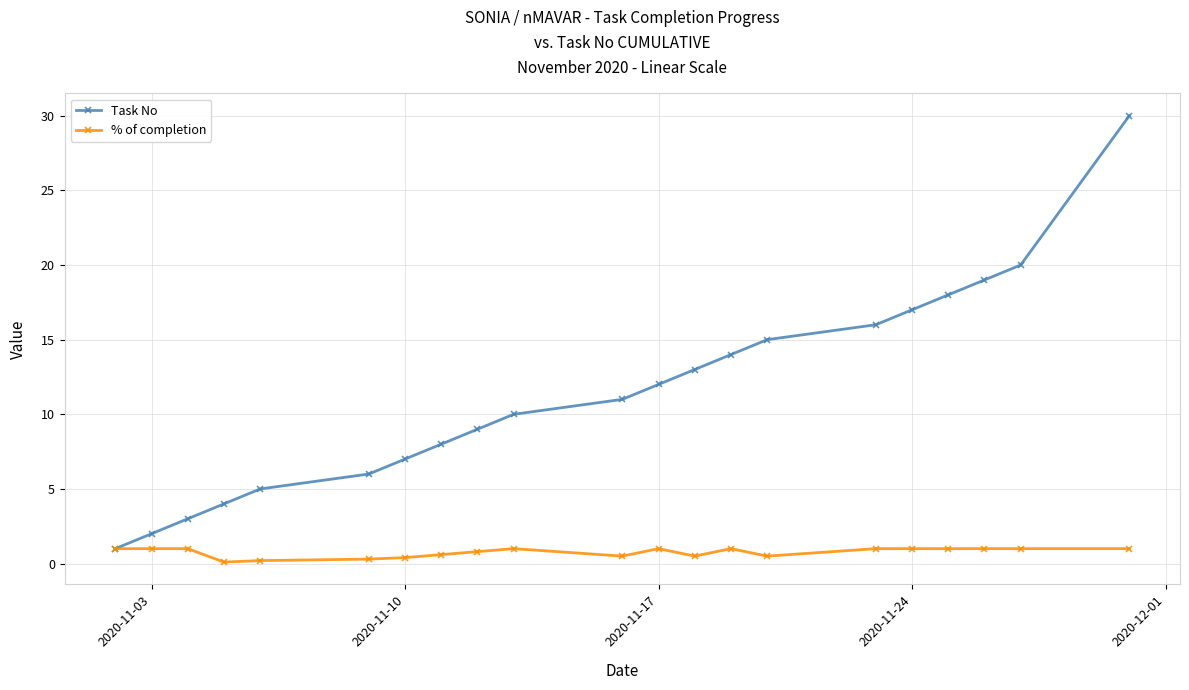

Is this an area chart (filled region under the line)?

No